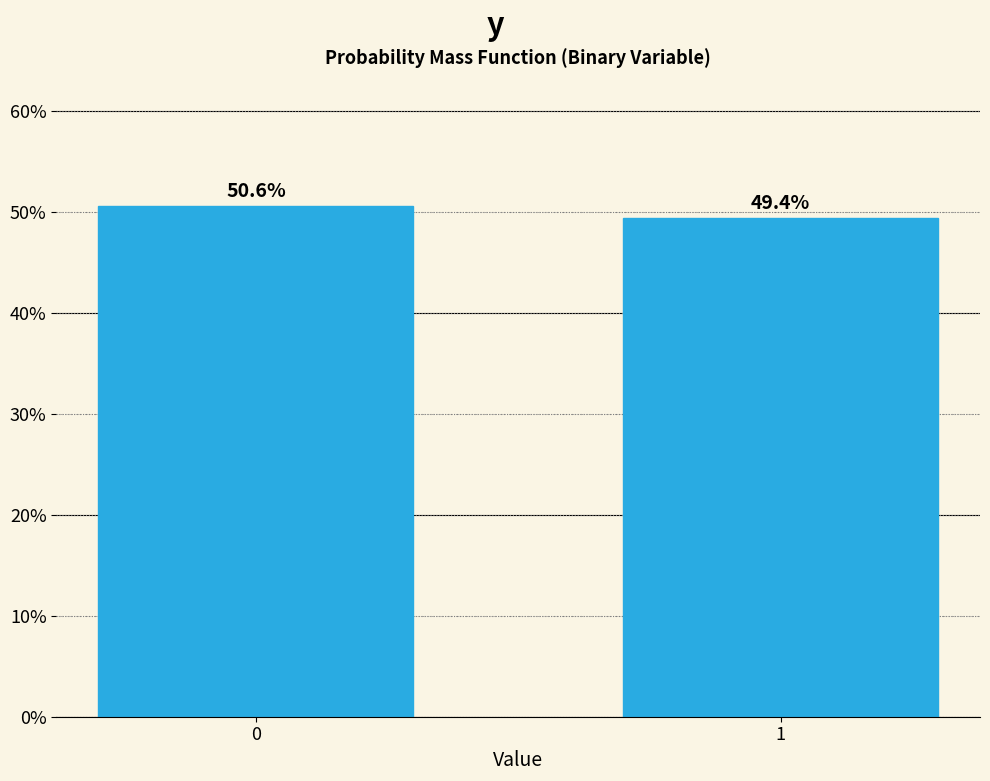

Reading left to right, extract all data points from this chart.

0=50.6	1=49.4